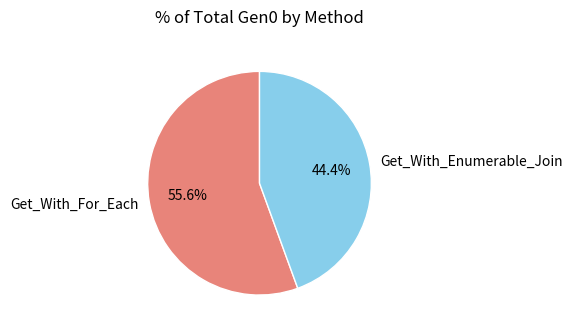

True or false: Get_With_For_Each accounts for 42% of the total.

False